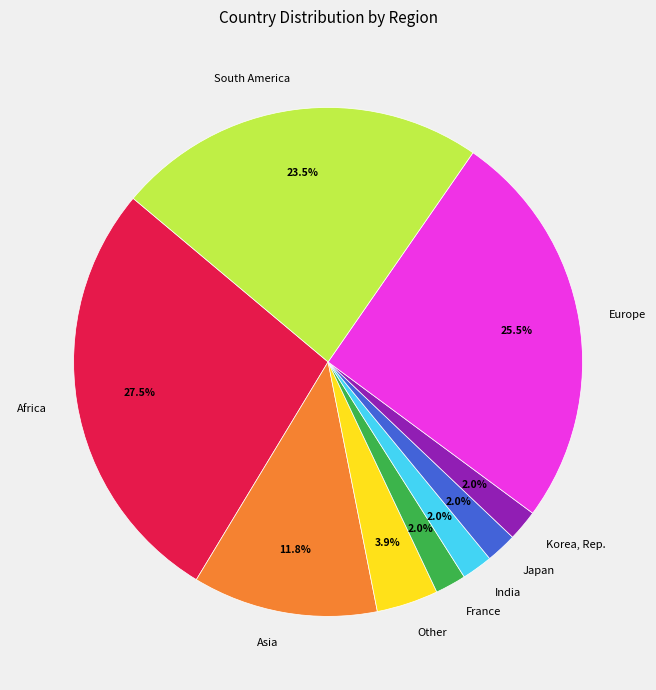

To the nearest percent, what is the difference between the Africa and Europe slice percentages?

2%